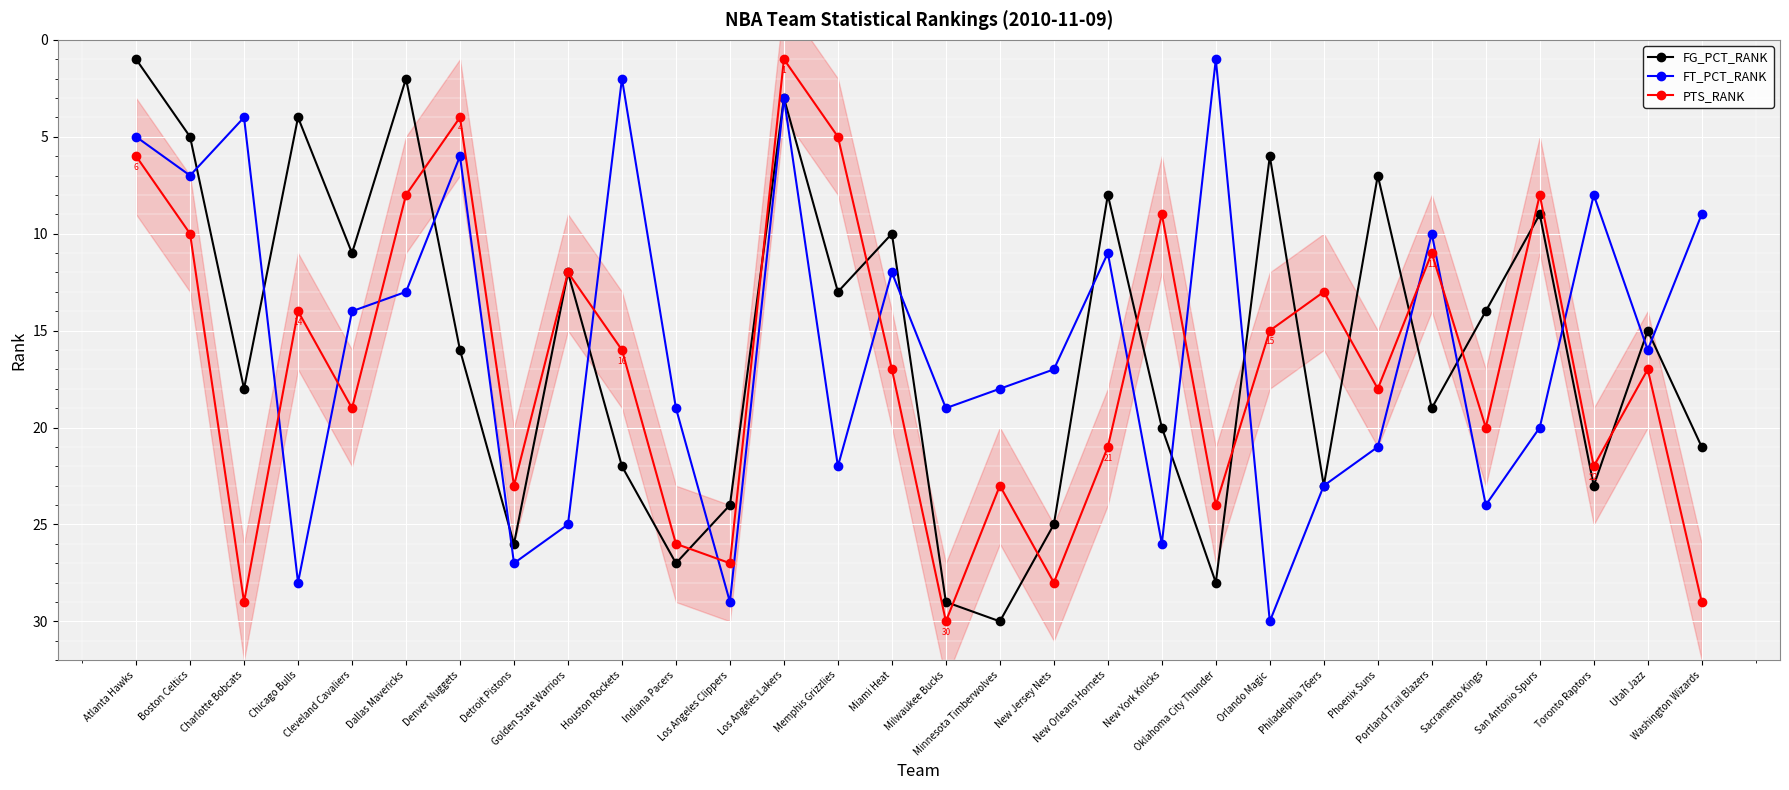

Which series changed the most between Chicago Bulls and Portland Trail Blazers?

FT_PCT_RANK